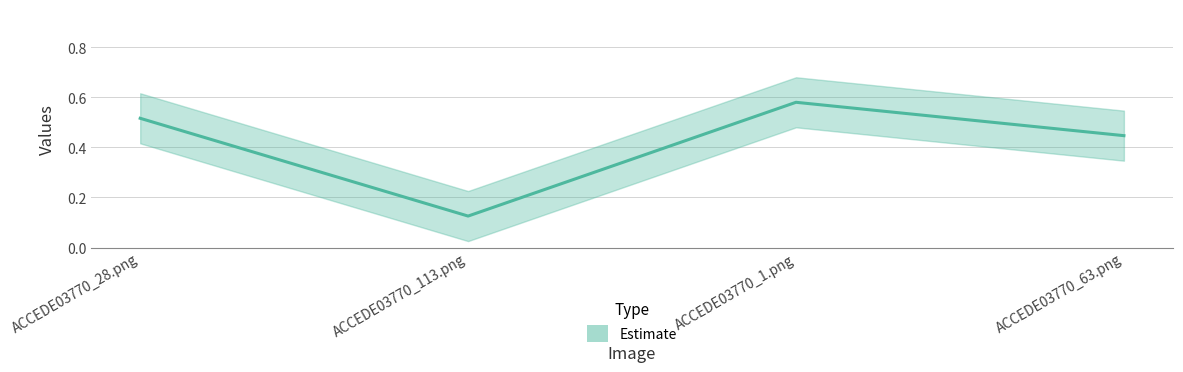

How many points are higher than both their immediate neighbors (excluding endpoints)?

1